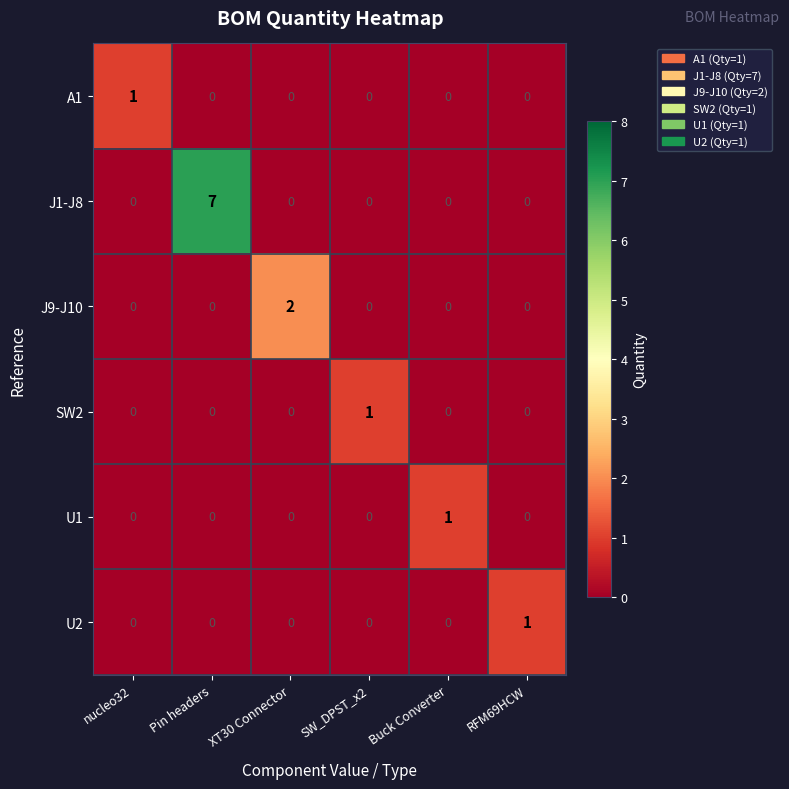

What is the total value across all series at Pin headers?

7